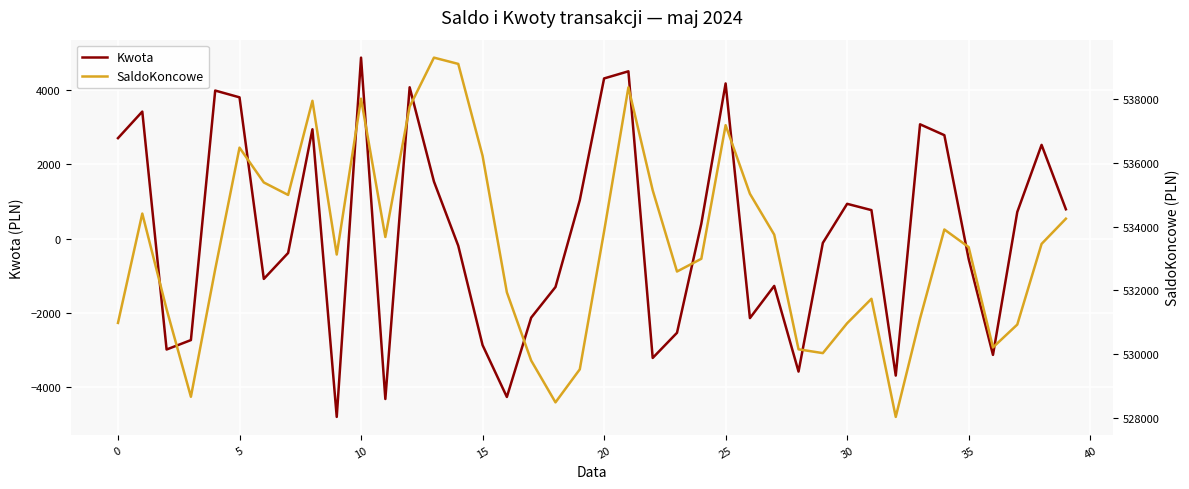

True or false: SaldoKoncowe and Kwota cross at least once.

False